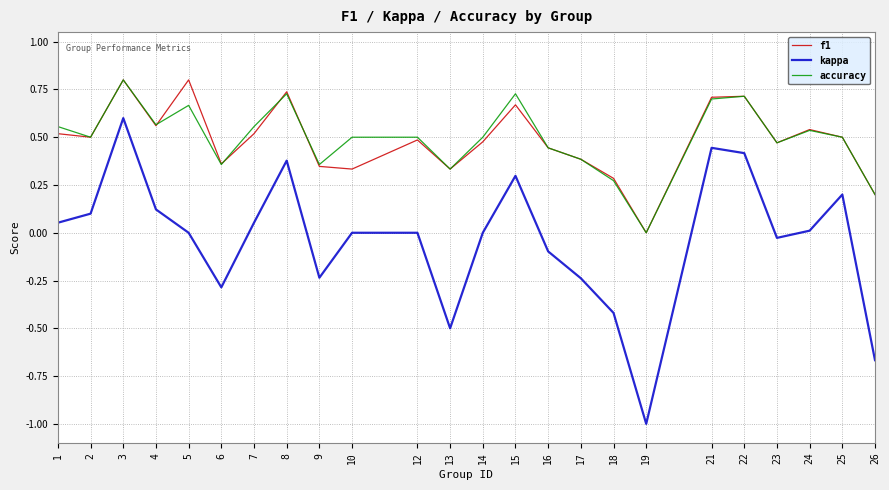

True or false: kappa and accuracy cross at least once.

False